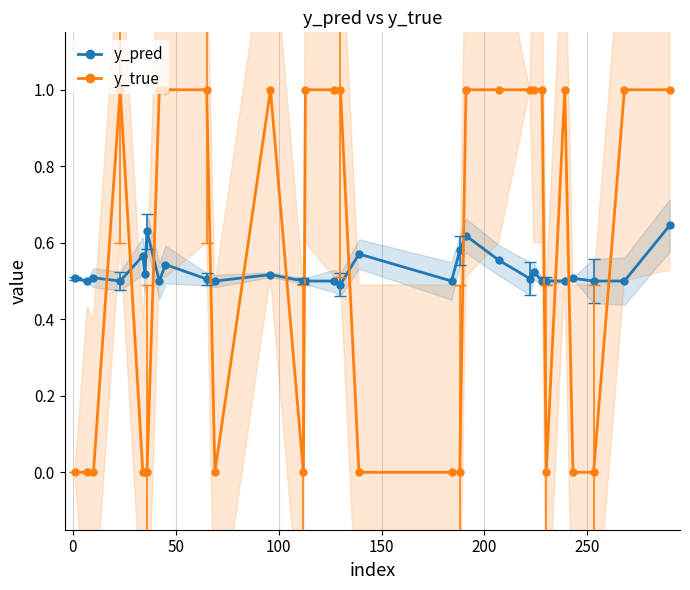

How many intersections are there between y_pred and y_true?

13